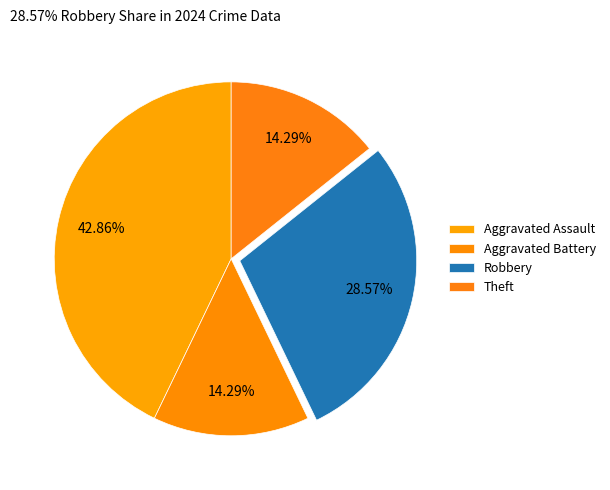

What is the largest slice in the pie chart?

Aggravated Assault